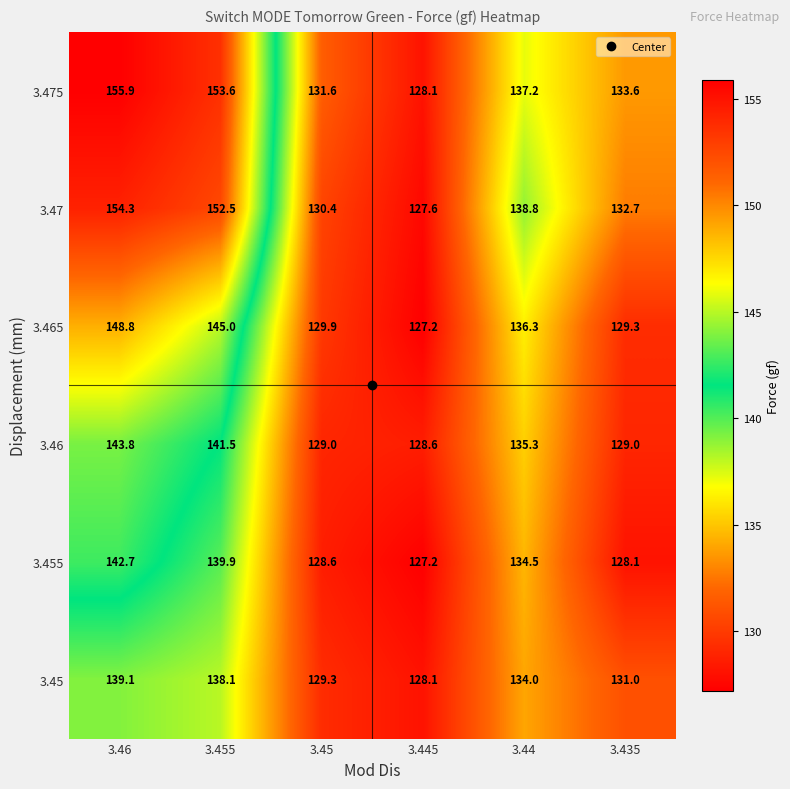

List the labels in order of 3.47 value, largest first.

3.46, 3.455, 3.44, 3.435, 3.45, 3.445